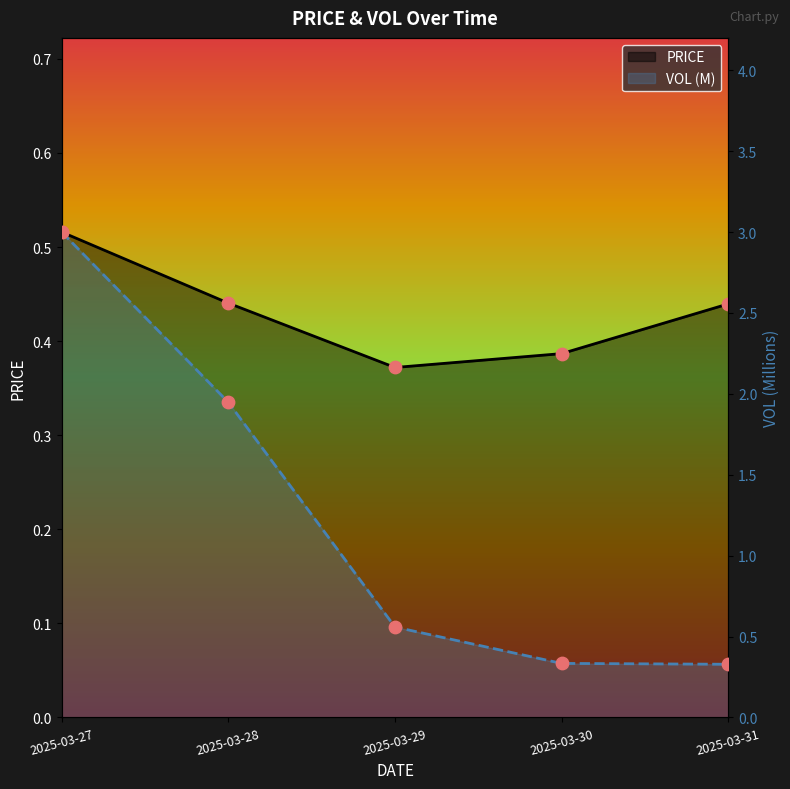

Which series has the largest Y range (max minus min)?

VOL (M)